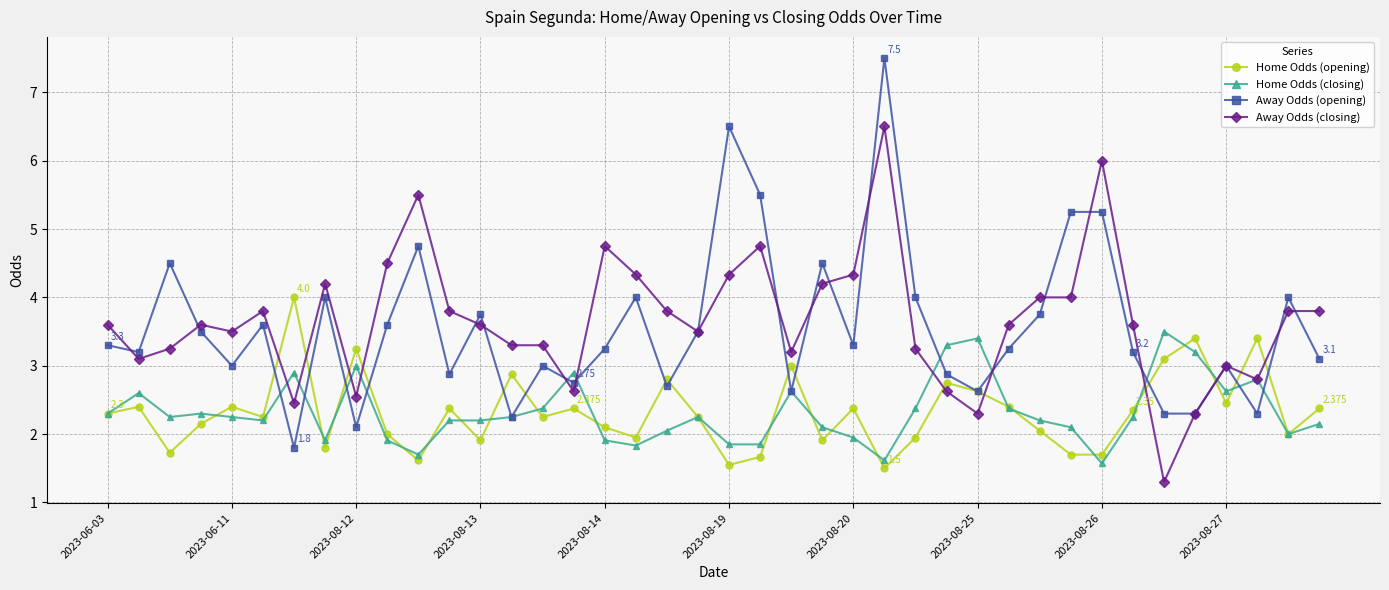

Which series has the widest spread of values?

Away Odds (opening)